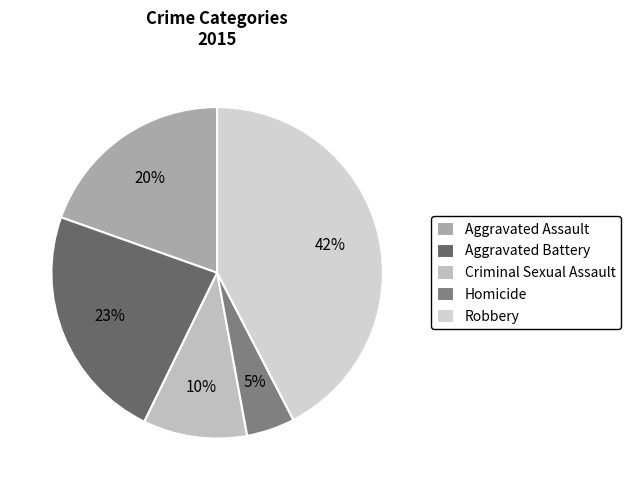

True or false: Robbery accounts for 56% of the total.

False